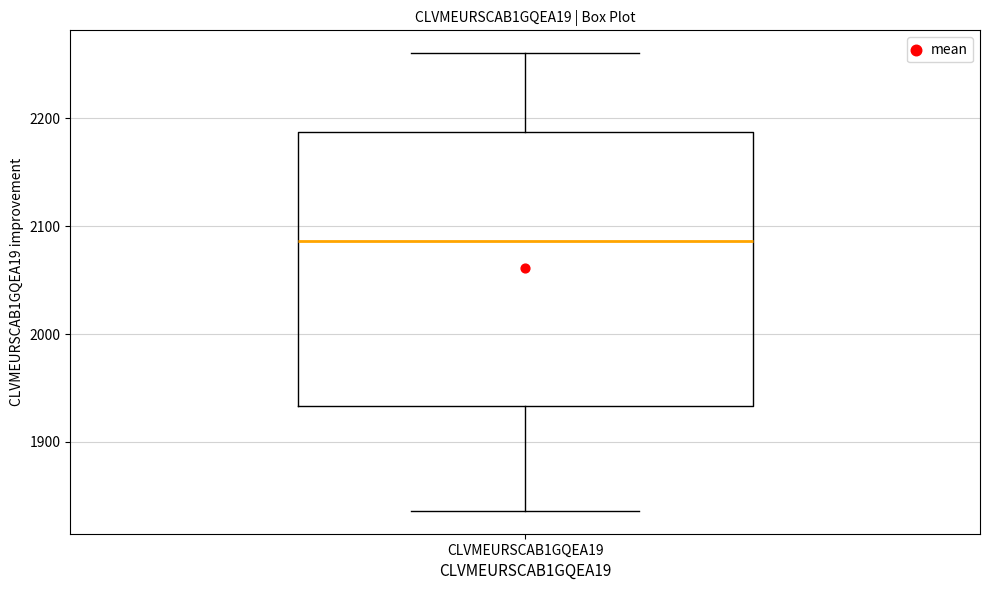

Where does the median line of the box for CLVMEURSCAB1GQEA19 sit on the y-axis? The values are not printed on the chart, so give them approximately, as read against the axis.

2090